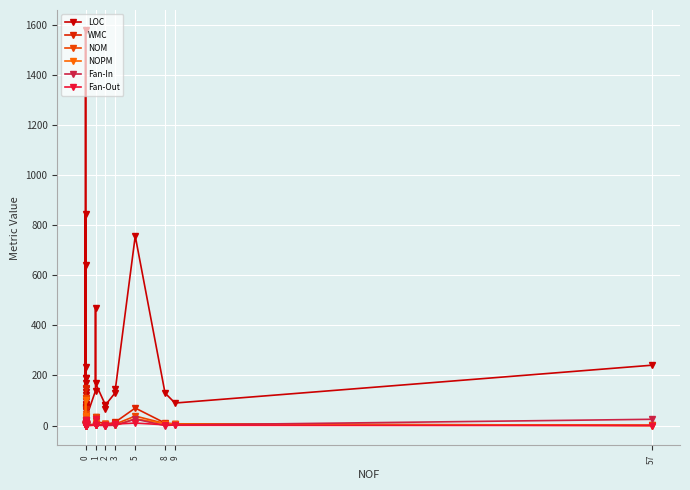

How many data points in Fan-Out are above 6?

19